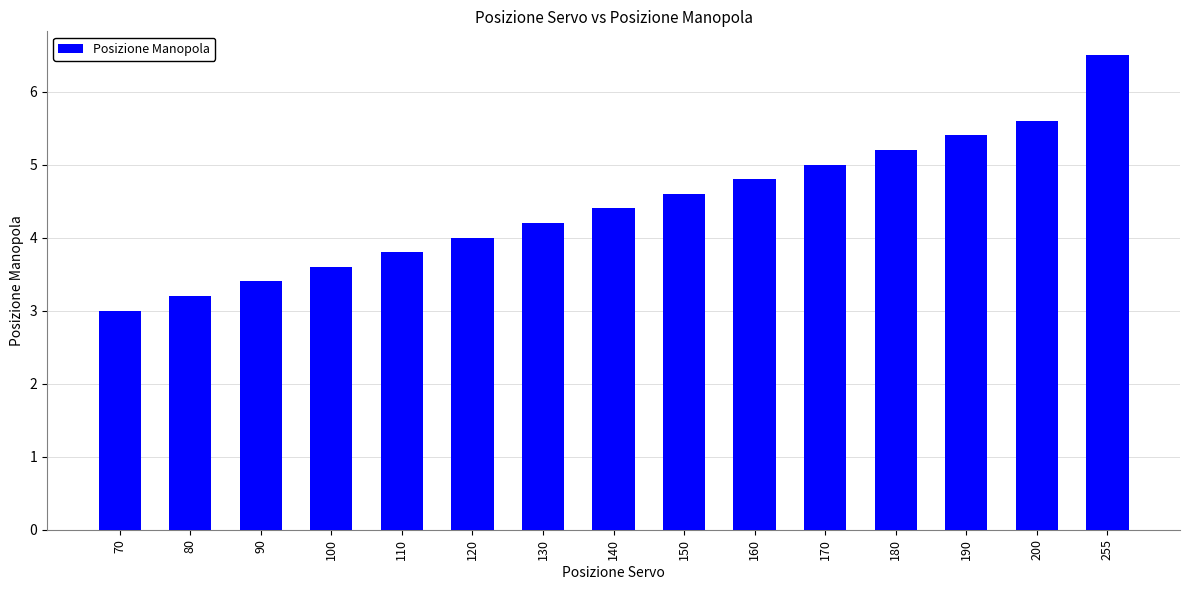

True or false: the data shows 3.2 at 80.

True